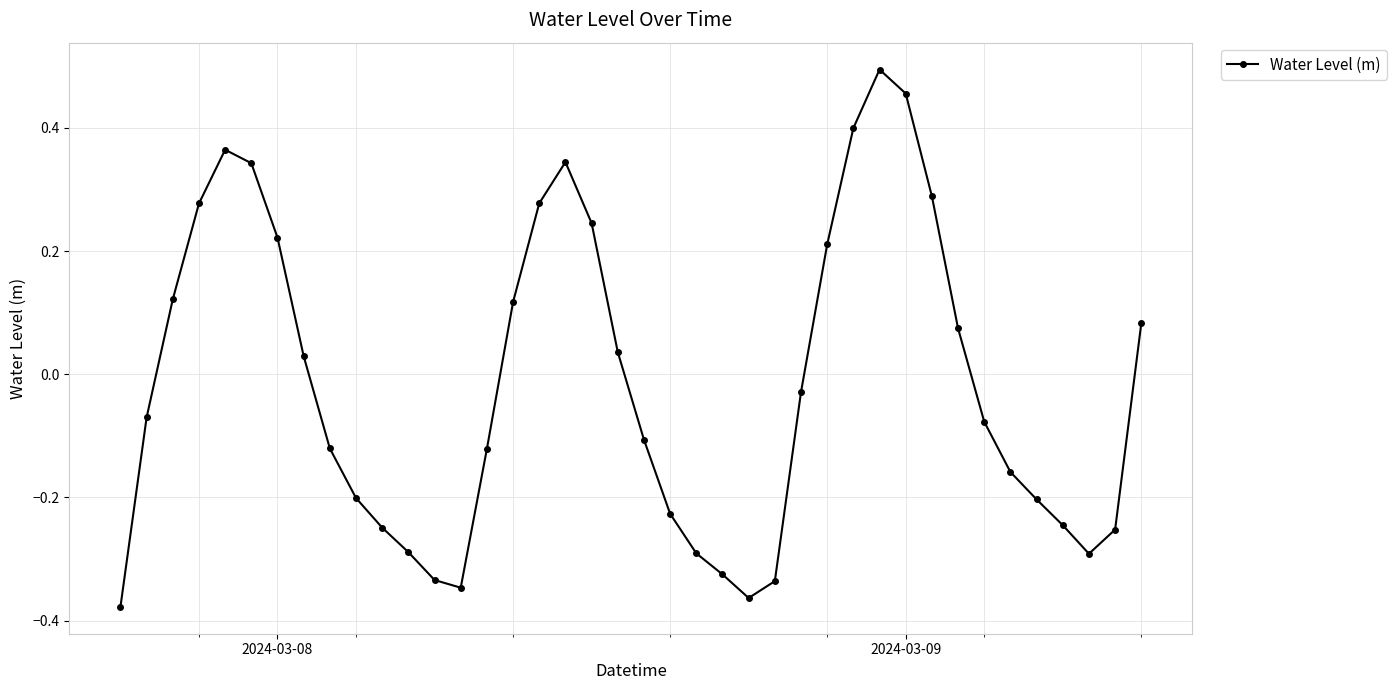

What is the sum of all values?

-0.6